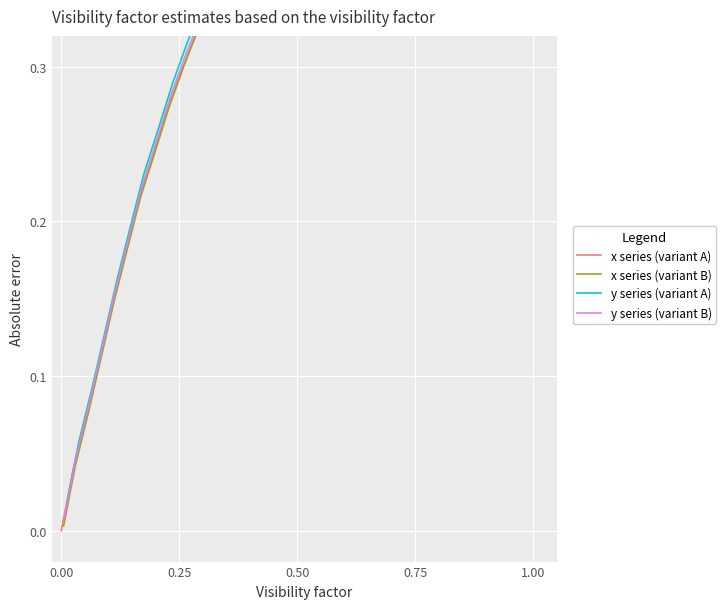

What is the difference between the maximum and minimum values in the x series (variant A) series?

1.0